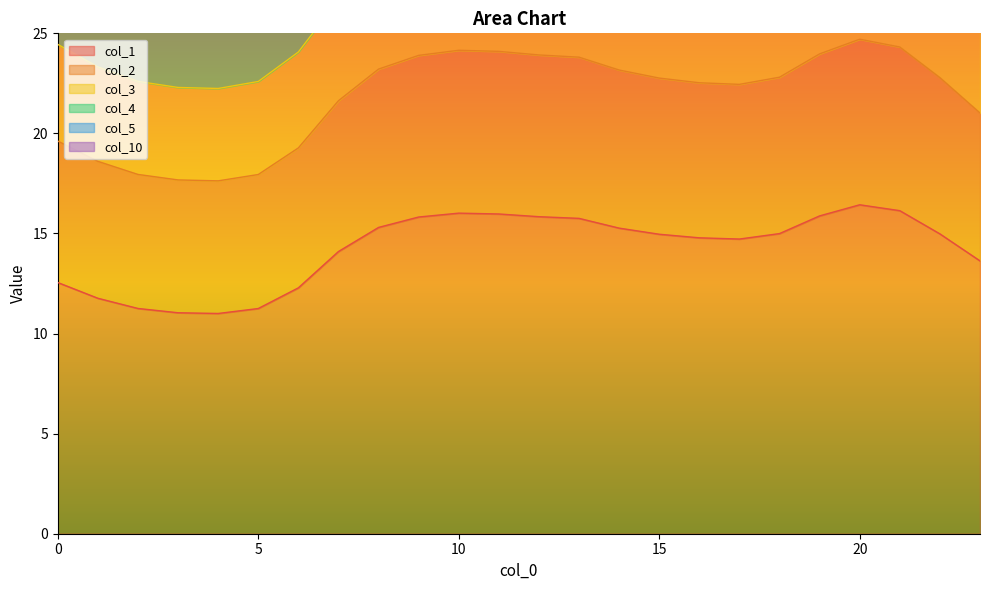

How many interior local valleys does the col_10 series have?

2